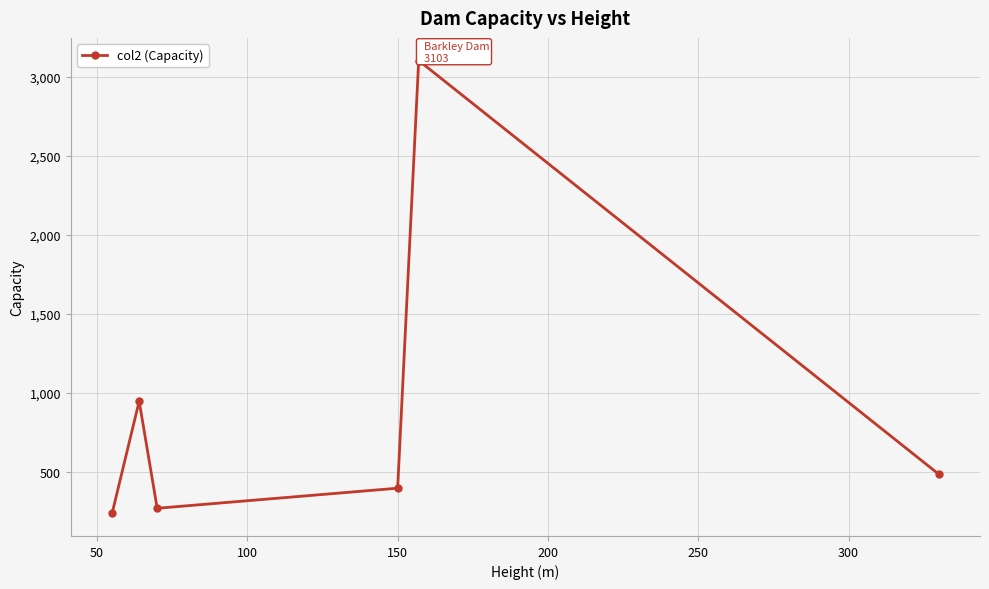

What is the difference between the second highest and second lowest values?

677